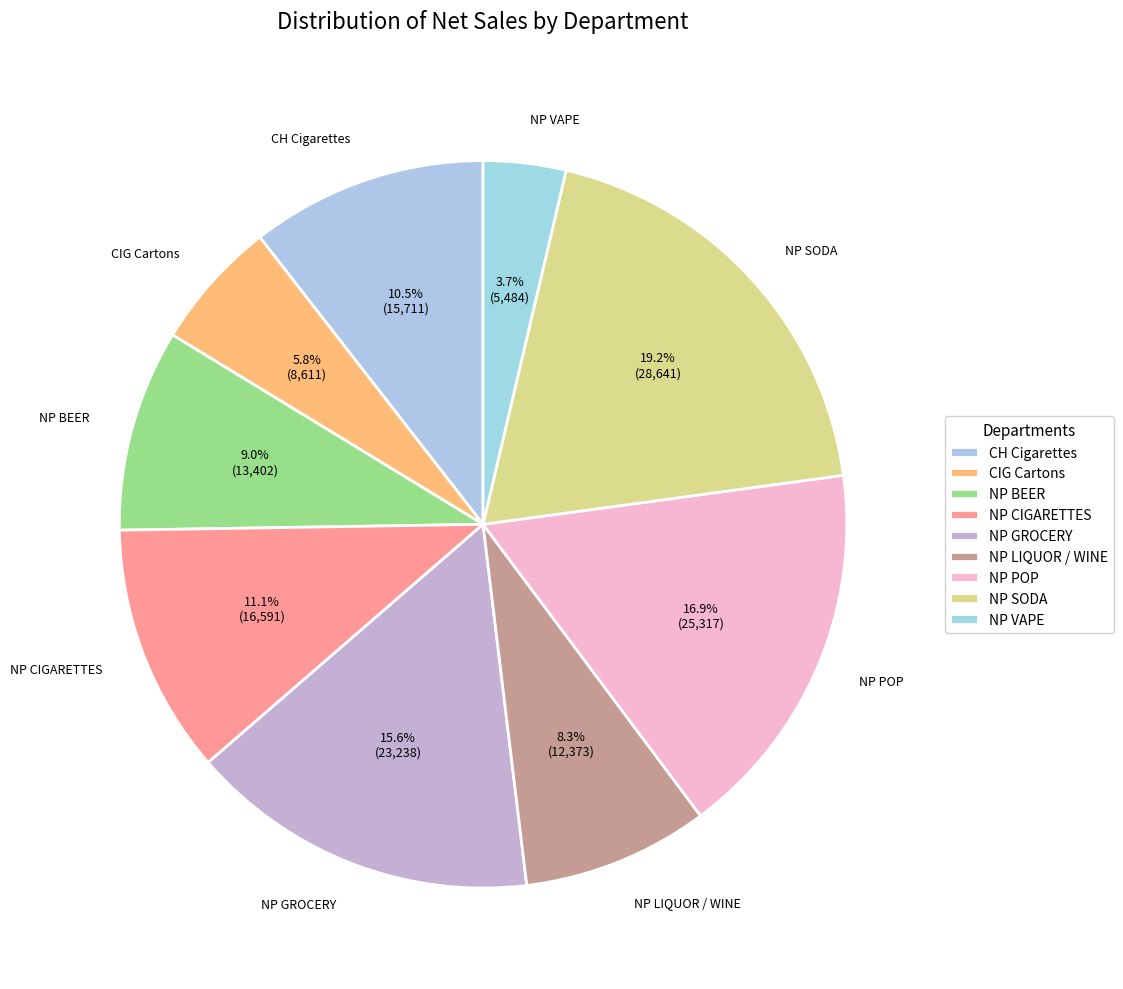

What percentage is the NP GROCERY slice, to the nearest percent?

16%